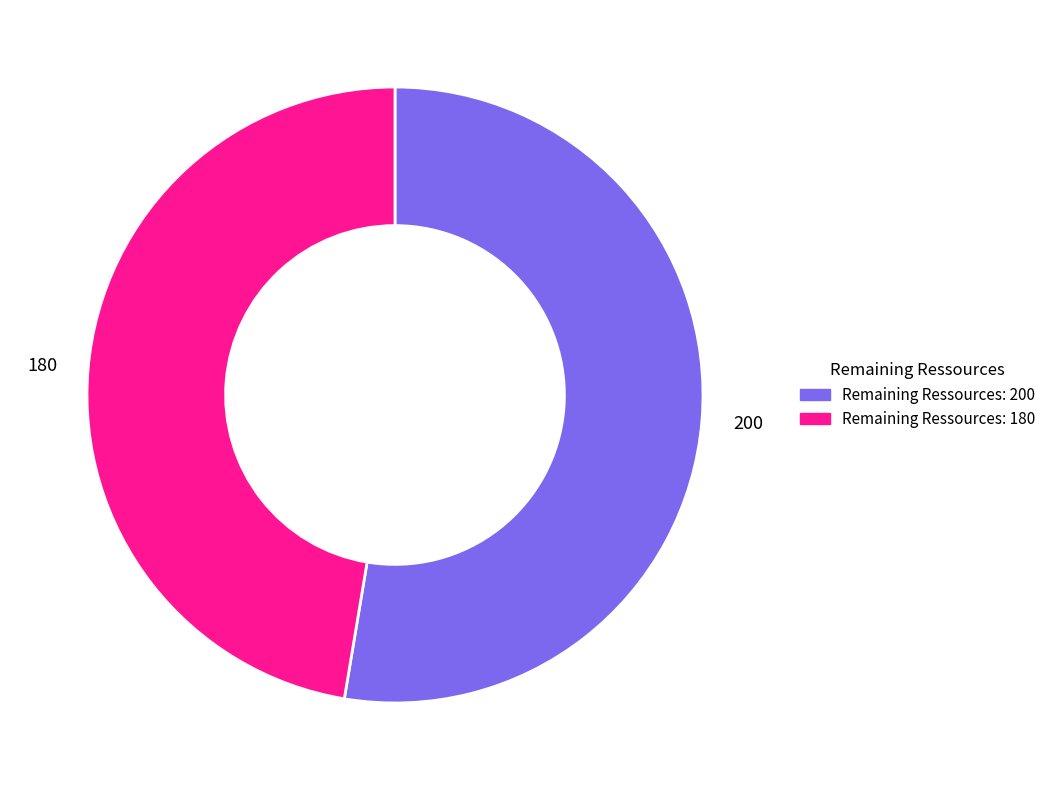

Count the number of slices in the pie.

2